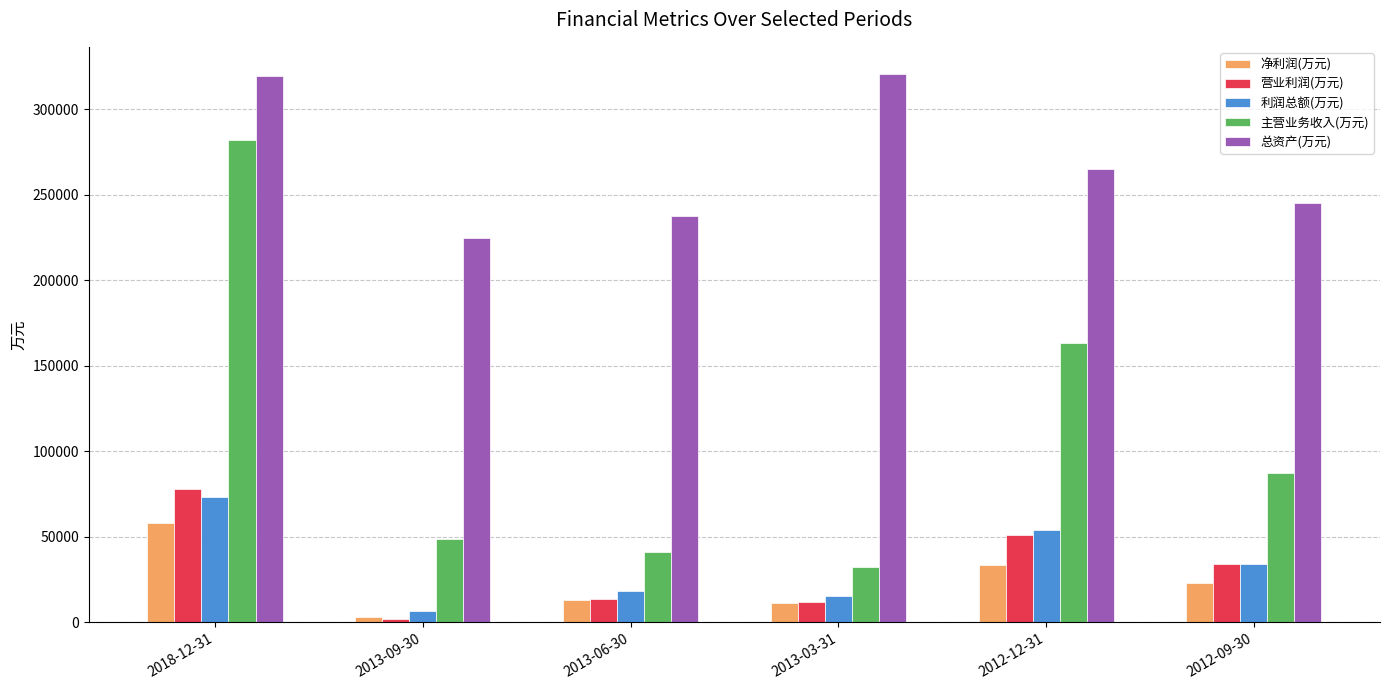

What is the difference between the maximum and second lowest values in the 净利润(万元) series?

46540